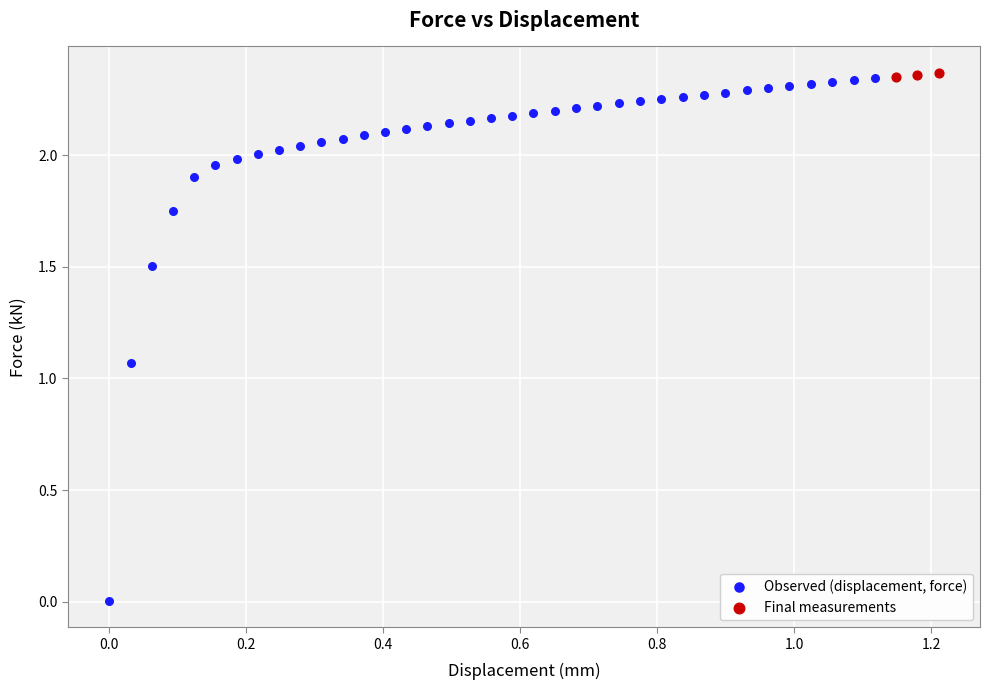

Which series contains the lowest Y value?

Observed (displacement, force)